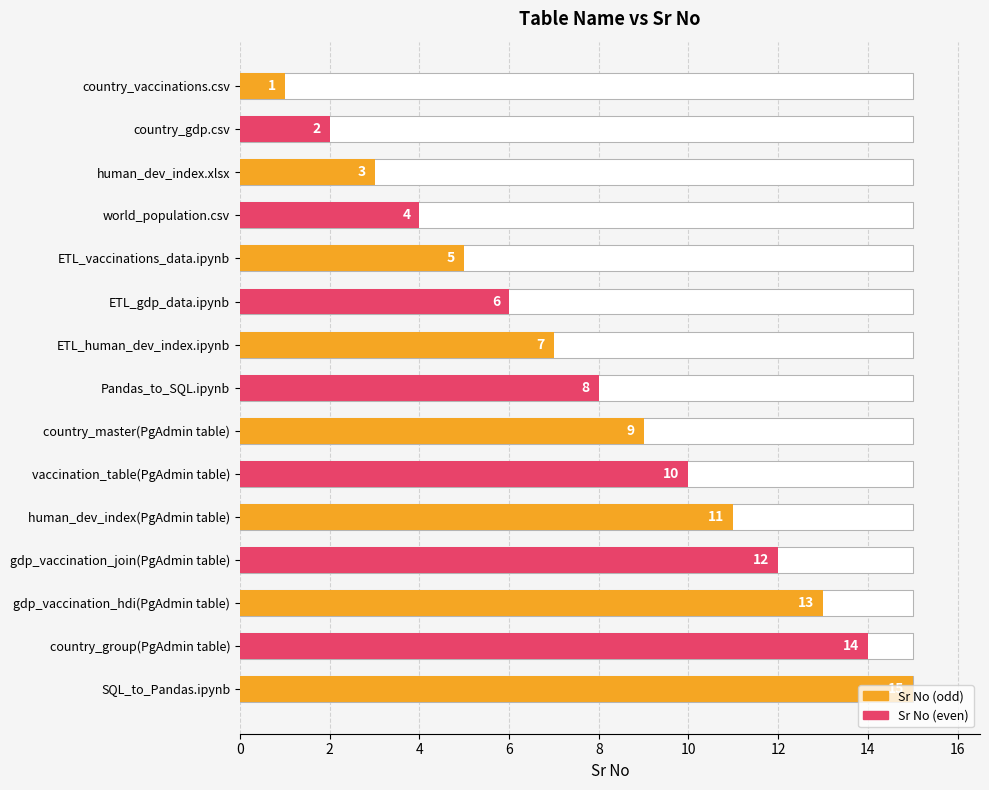

How many data points are above 8?

7